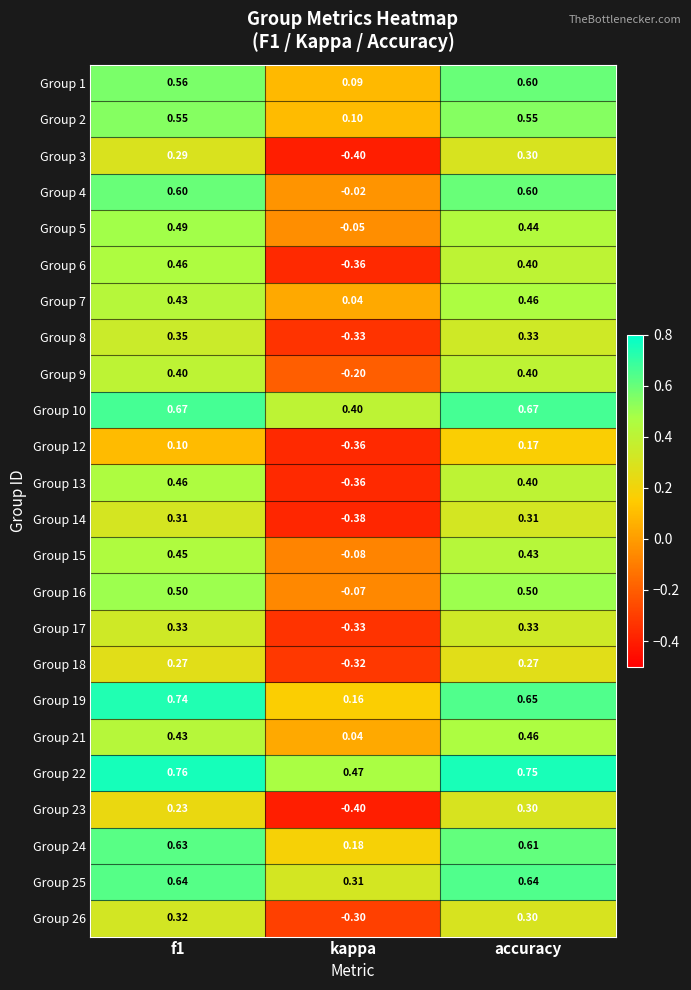

How many series are shown in this chart?

24